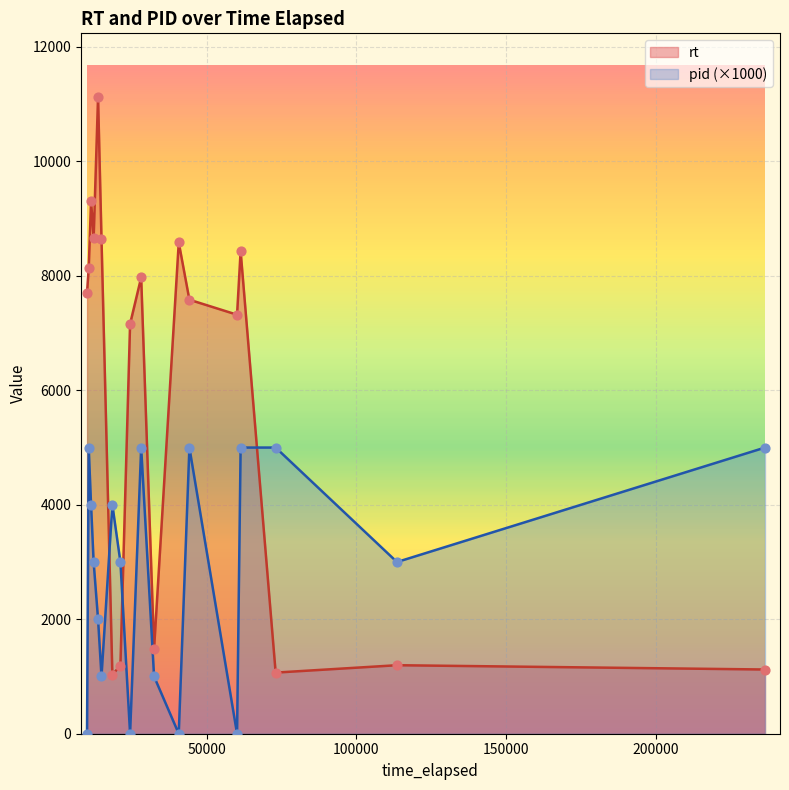

Which series has the largest total across all categories?

rt